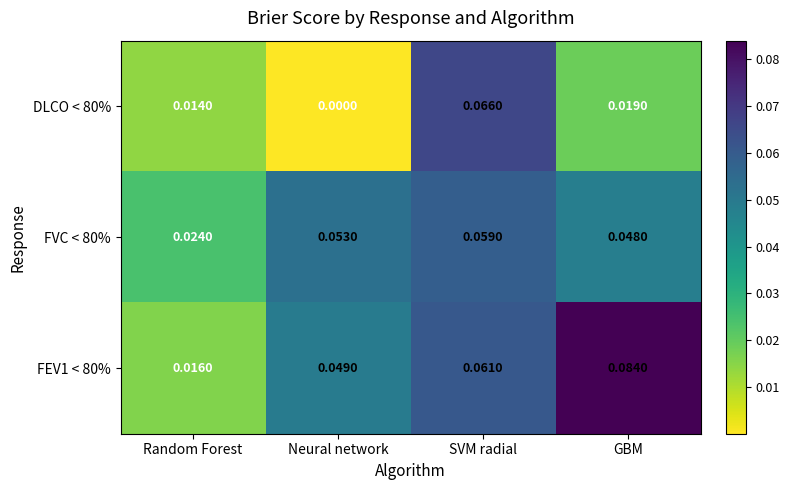

List the labels in order of DLCO < 80% value, smallest first.

Neural network, Random Forest, GBM, SVM radial